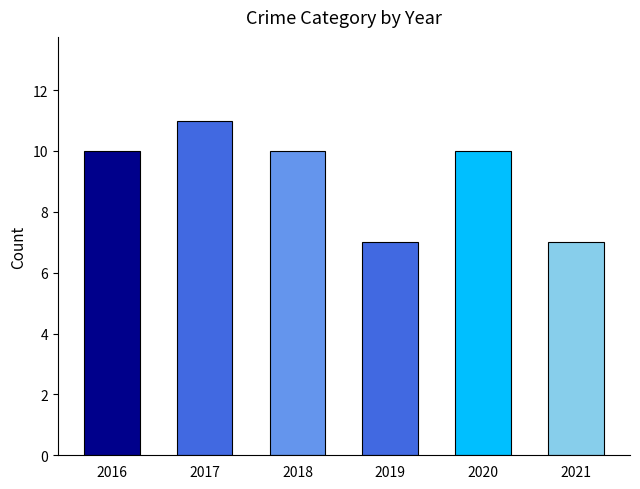

How many values are between 7 and 10?

5